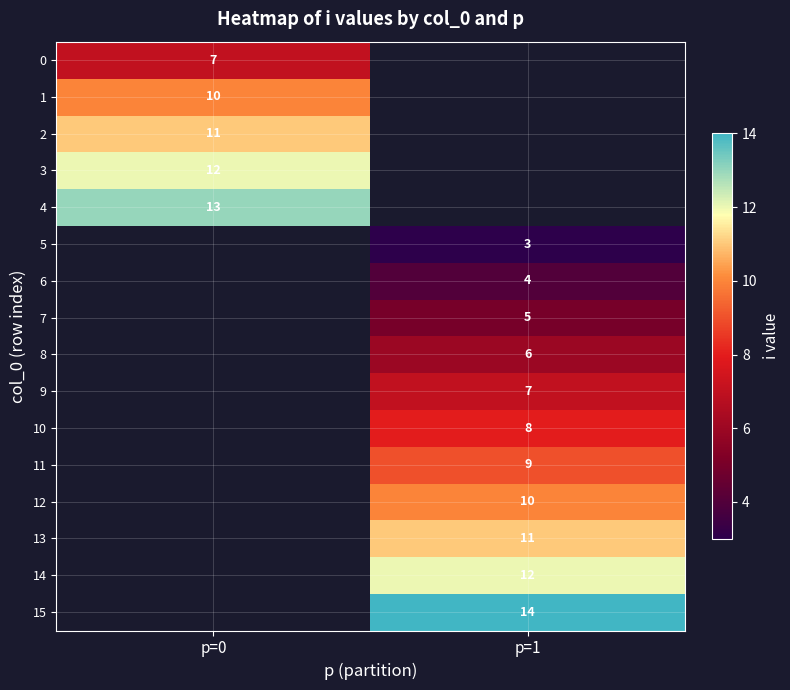

Which label corresponds to the smallest value in the chart?

p=1